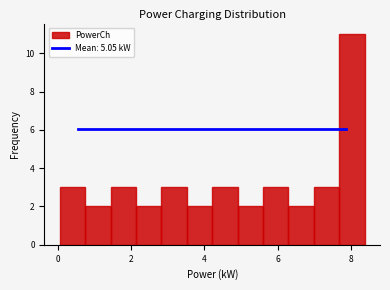

Around what value on the x-axis is the tallest bar? Give the approximate position of its centre, as read against the axis.

8.0